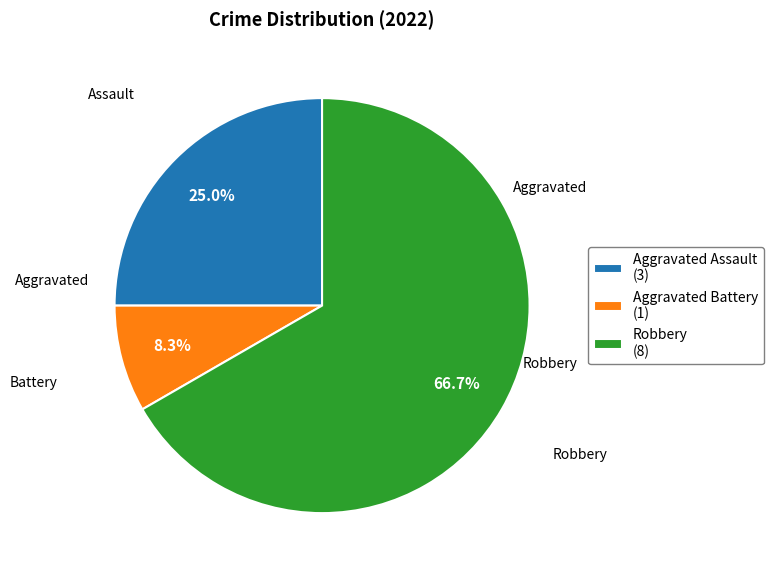

What is the smallest slice in the pie chart?

Aggravated Battery